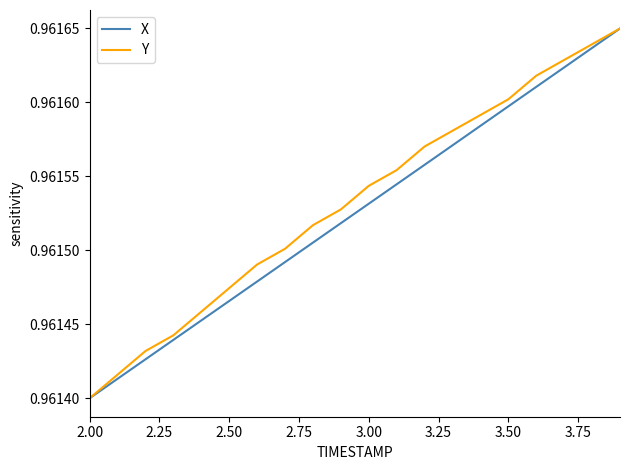

True or false: Y and X intersect in this chart.

False